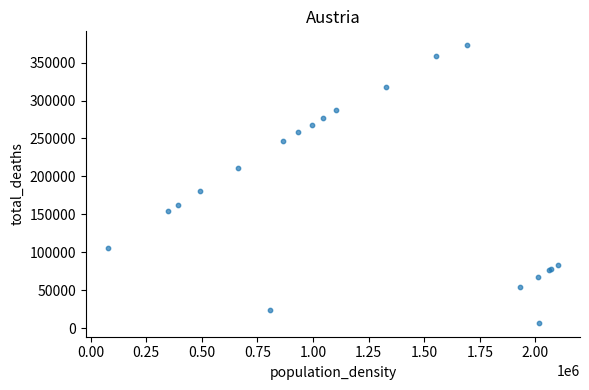

What Y value in the scatter plot is closest to 189869?

180431